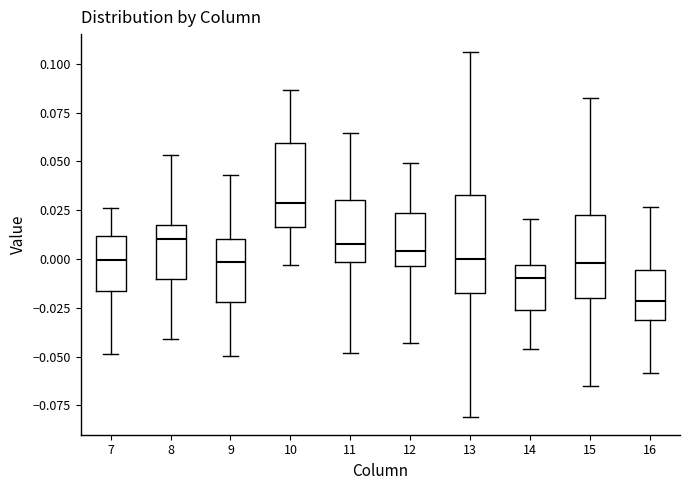

Which box is the tallest, from its lower edge to its upper edge?

13